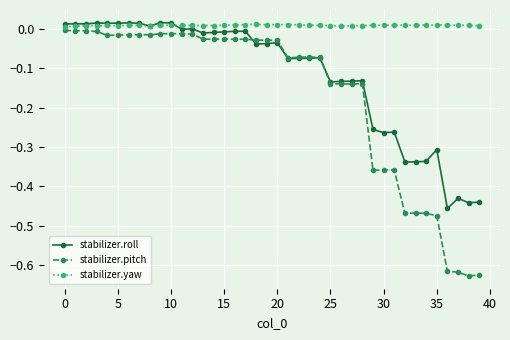

Which series has the largest range (max minus min)?

stabilizer.pitch